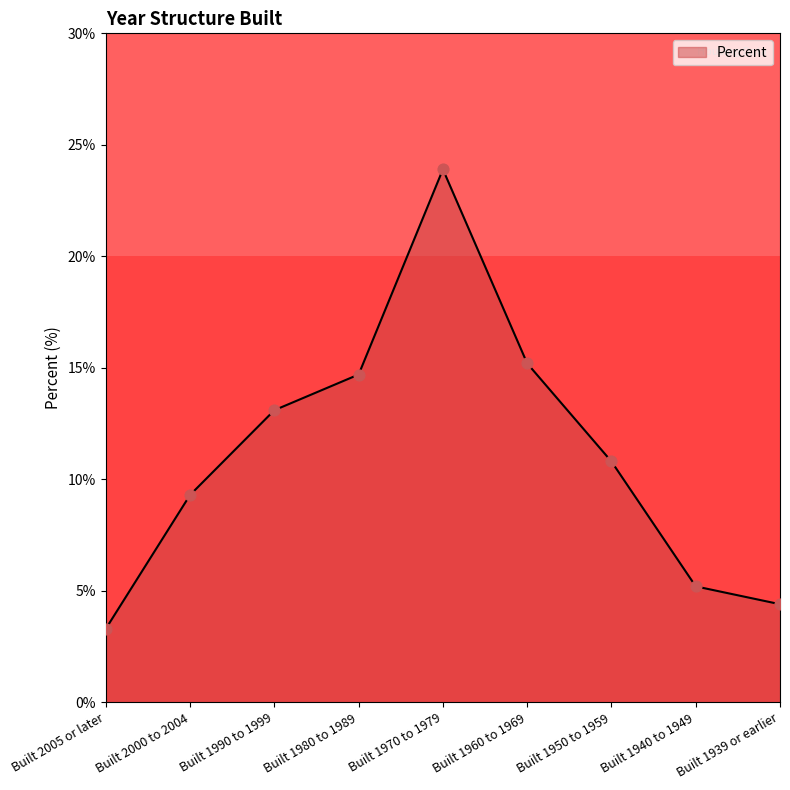

Which has a higher value, Built 1960 to 1969 or Built 2005 or later?

Built 1960 to 1969